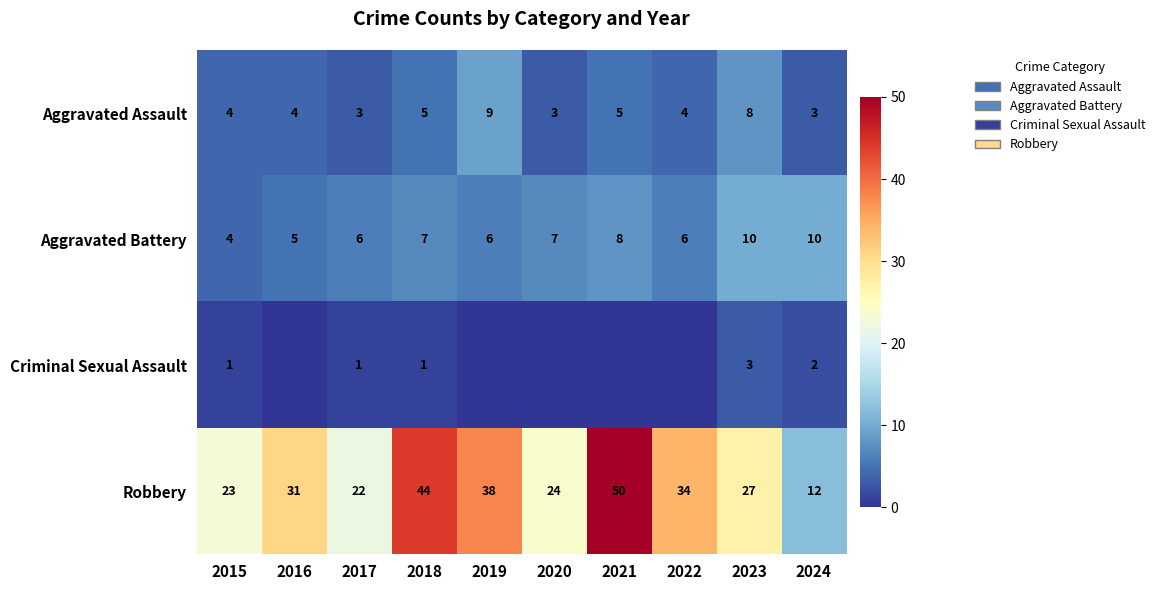

Rank the series at 2024 from lowest to highest value.

Criminal Sexual Assault, Aggravated Assault, Aggravated Battery, Robbery